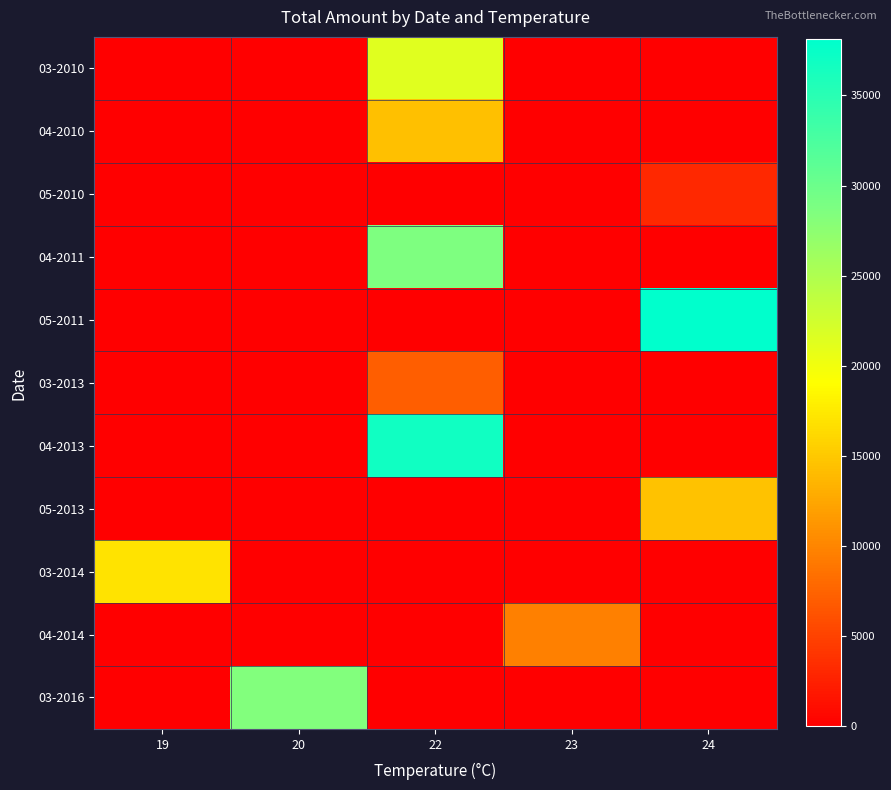

What is the maximum value shown in the chart?

38100